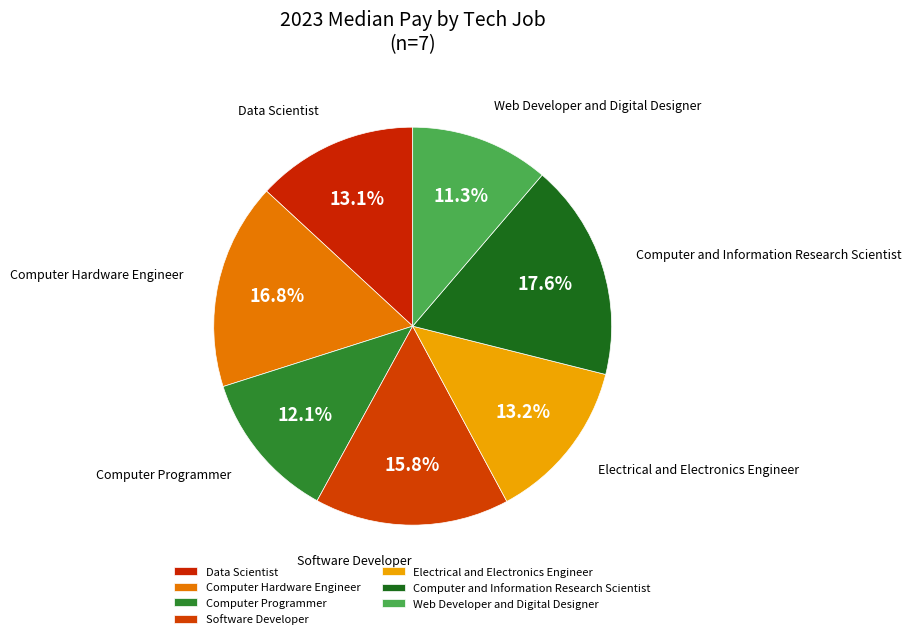

Which slice is the smallest?

Web Developer and Digital Designer